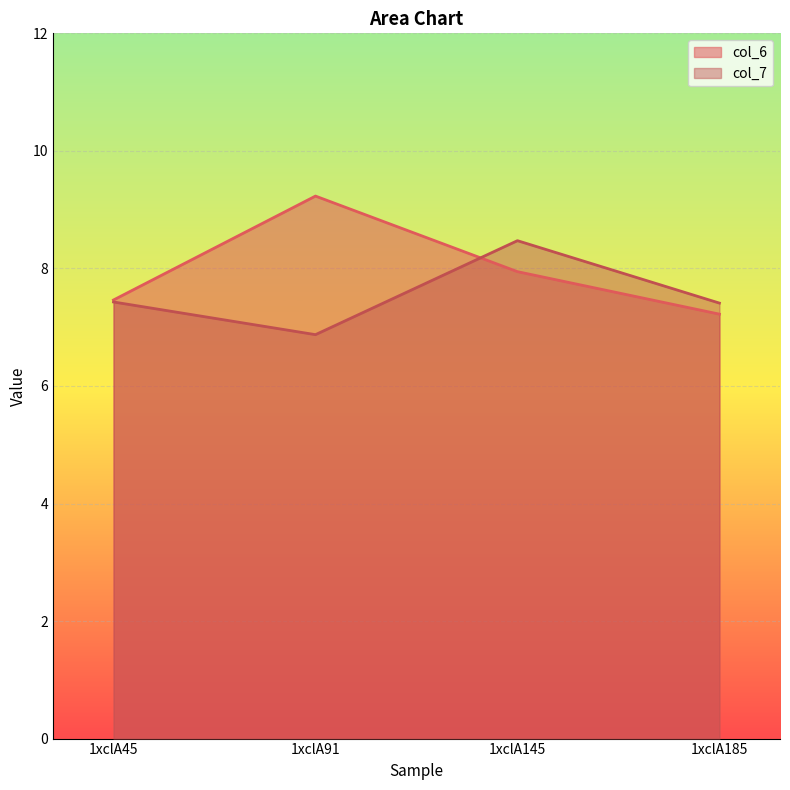

What is the value of the col_6 point at the 2nd from the left?

9.2